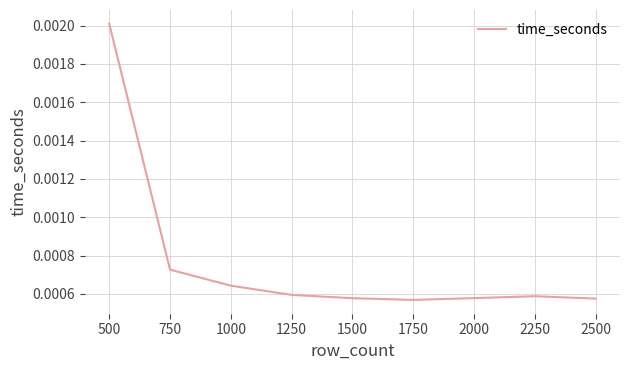

Which has a higher value, 1000 or 1750?

1000